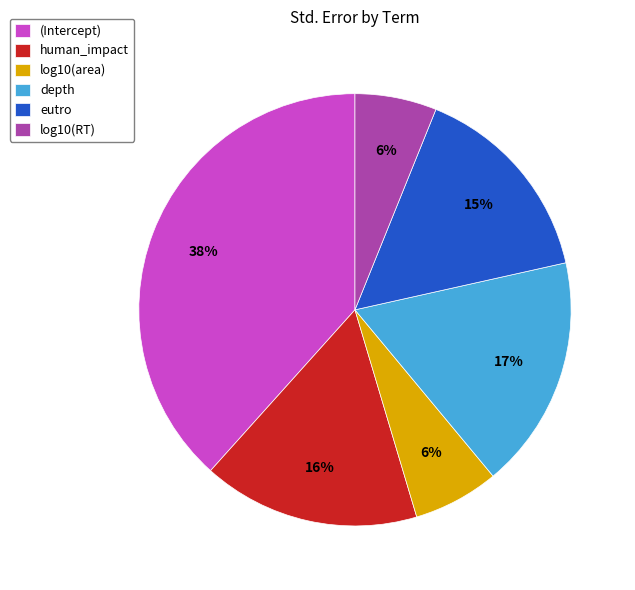

Between (Intercept) and eutro, which is larger?

(Intercept)